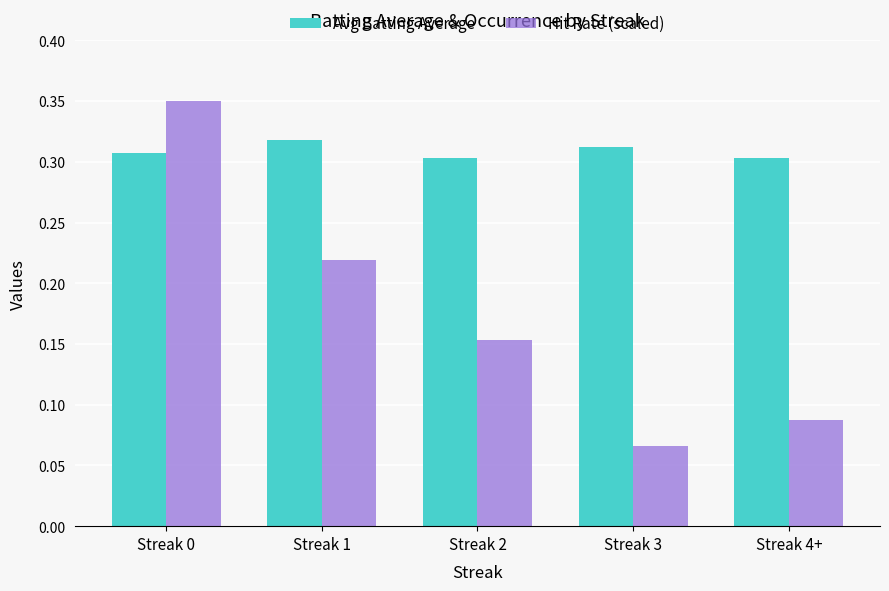

How many bars are there in total?

10